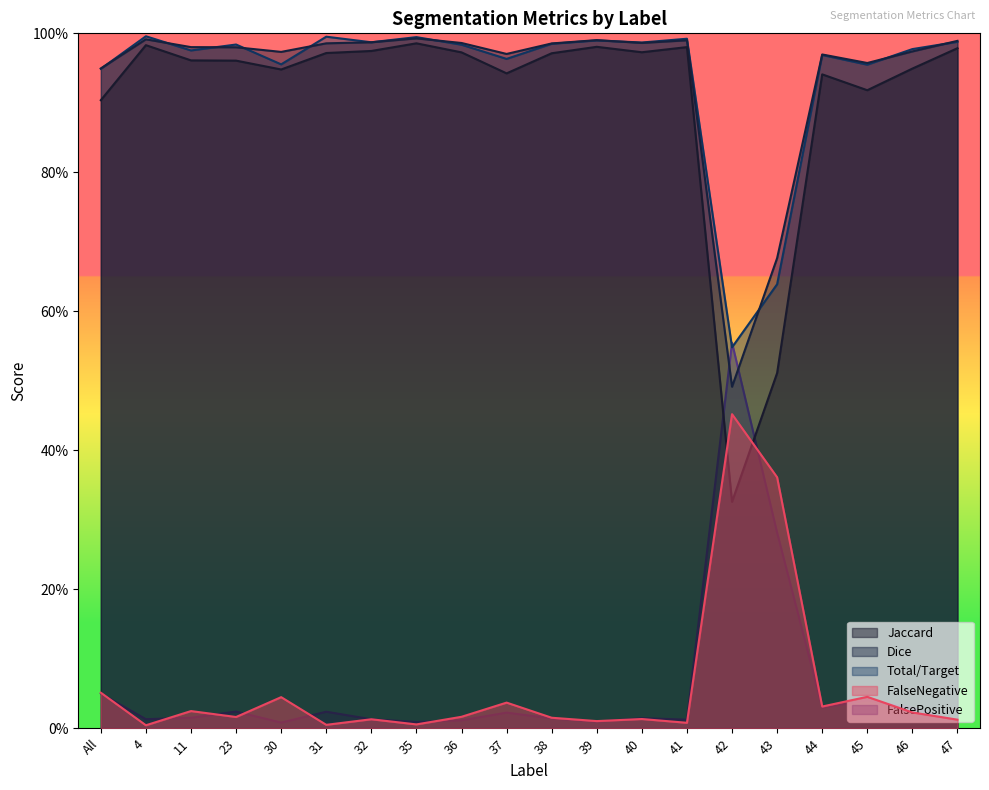

Reading left to right, list all the values displayed in this chart.

Jaccard: All=0.9	4=1.0	11=1.0	23=1.0	30=0.9	31=1.0	32=1.0	35=1.0	36=1.0	37=0.9	38=1.0	39=1.0	40=1.0	41=1.0	42=0.3	43=0.5	44=0.9	45=0.9	46=0.9	47=1.0
Dice: All=0.9	4=1.0	11=1.0	23=1.0	30=1.0	31=1.0	32=1.0	35=1.0	36=1.0	37=1.0	38=1.0	39=1.0	40=1.0	41=1.0	42=0.5	43=0.7	44=1.0	45=1.0	46=1.0	47=1.0
Total/Target: All=0.9	4=1.0	11=1.0	23=1.0	30=1.0	31=1.0	32=1.0	35=1.0	36=1.0	37=1.0	38=1.0	39=1.0	40=1.0	41=1.0	42=0.5	43=0.6	44=1.0	45=1.0	46=1.0	47=1.0
FalseNegative: All=0.1	4=0.0	11=0.0	23=0.0	30=0.0	31=0.0	32=0.0	35=0.0	36=0.0	37=0.0	38=0.0	39=0.0	40=0.0	41=0.0	42=0.5	43=0.4	44=0.0	45=0.0	46=0.0	47=0.0
FalsePositive: All=0.0	4=0.0	11=0.0	23=0.0	30=0.0	31=0.0	32=0.0	35=0.0	36=0.0	37=0.0	38=0.0	39=0.0	40=0.0	41=0.0	42=0.6	43=0.3	44=0.0	45=0.0	46=0.0	47=0.0